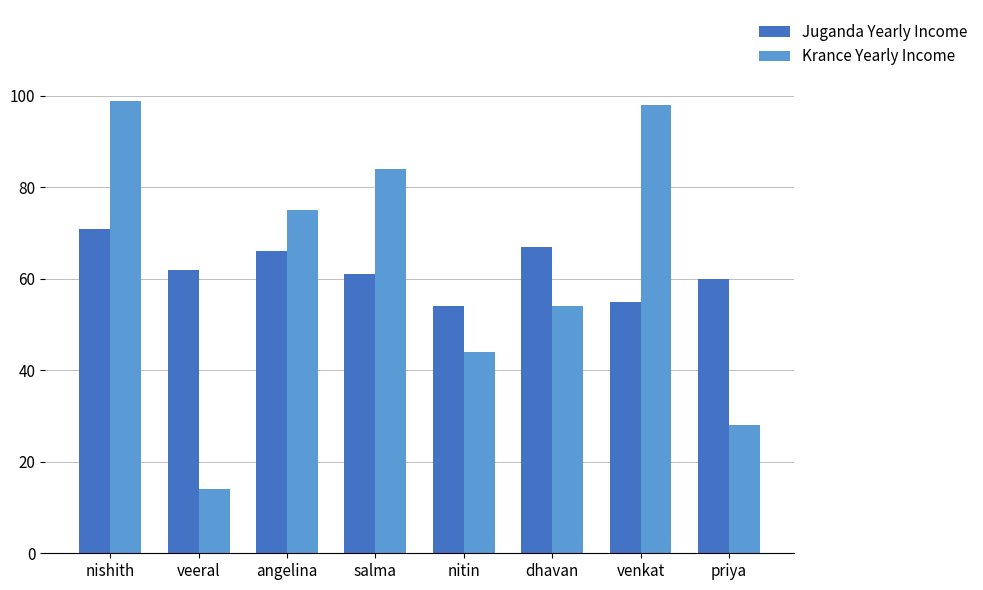

Rank the categories by Juganda Yearly Income value from lowest to highest.

nitin, venkat, priya, salma, veeral, angelina, dhavan, nishith